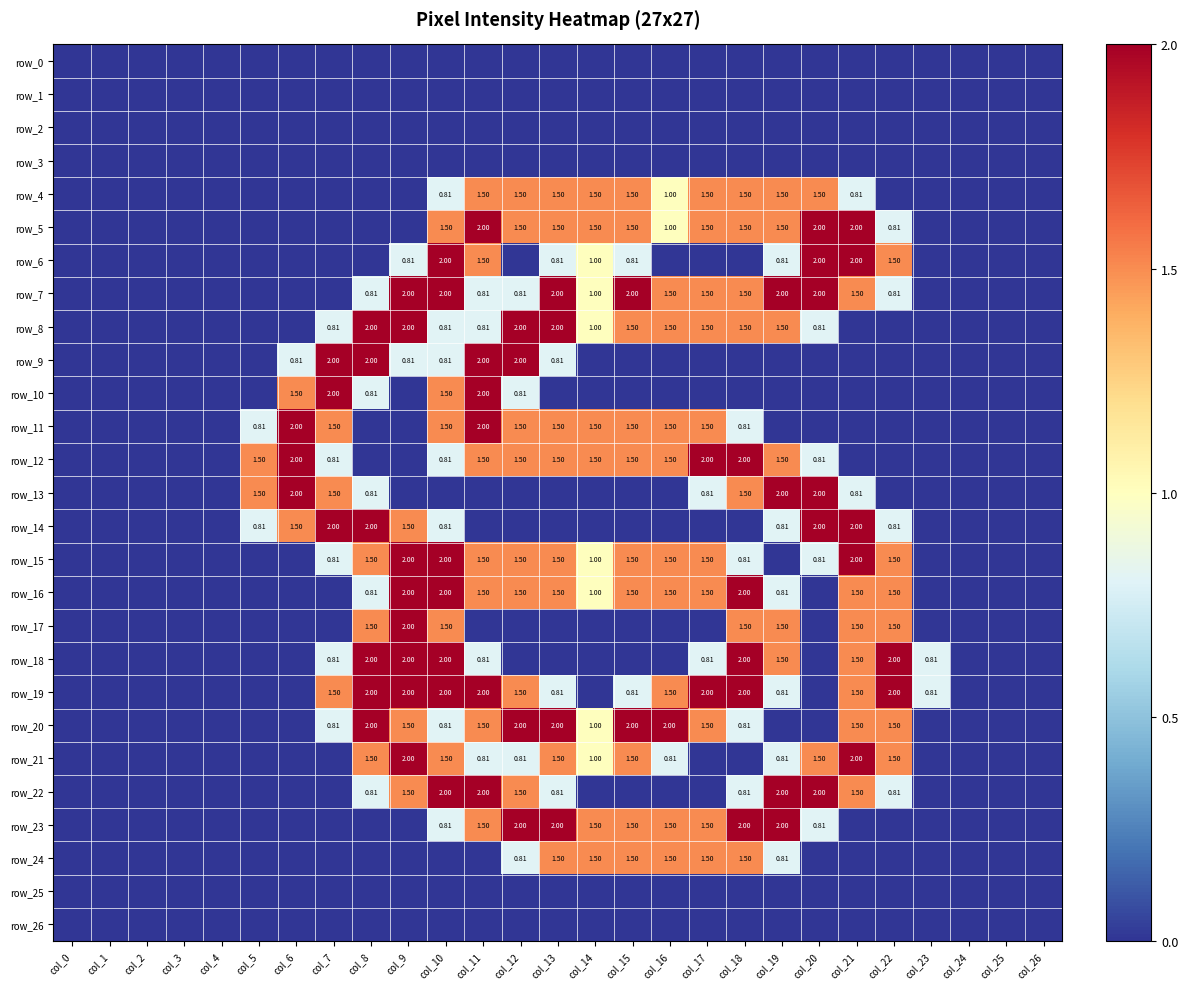

Which series has the largest total across all categories?

row_19